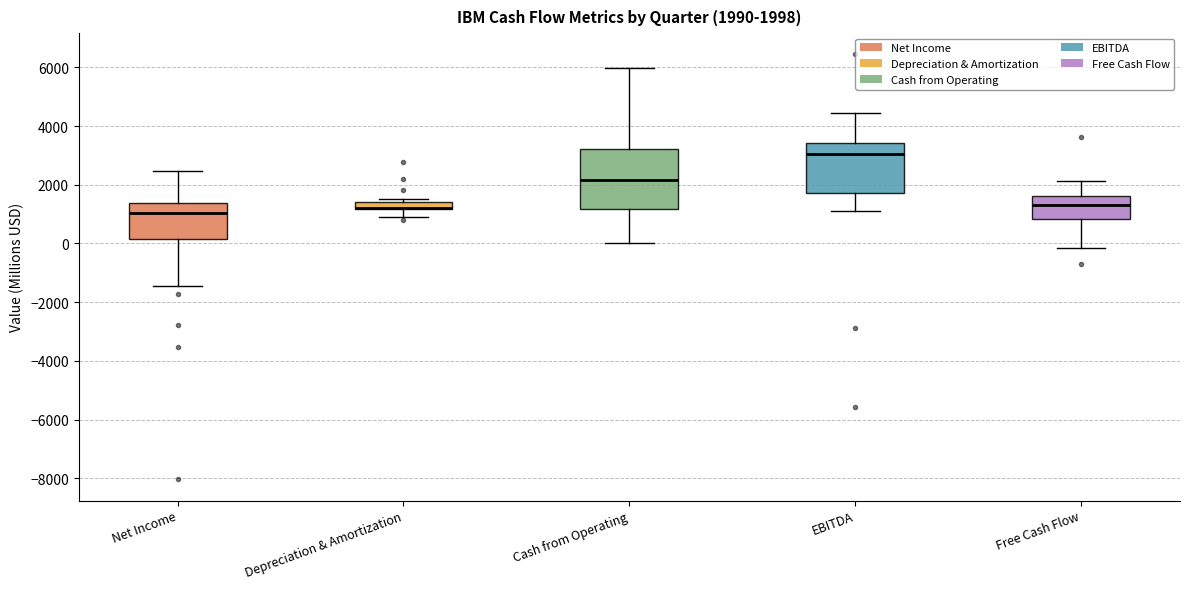

Which box is the tallest, from its lower edge to its upper edge?

Cash from Operating